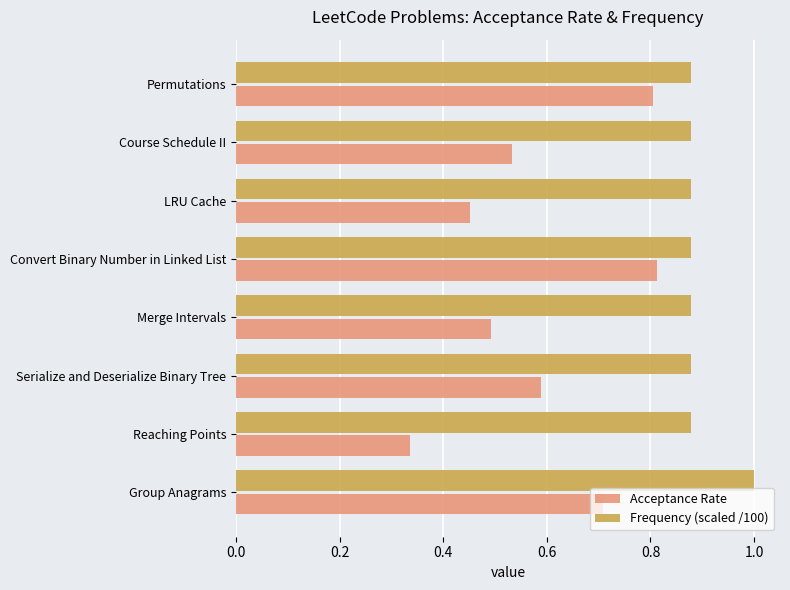

What is the sum of all Acceptance Rate values?

4.7